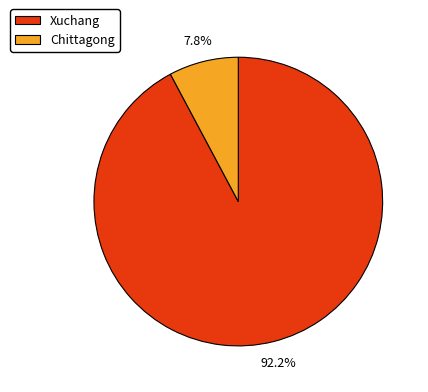

Which category has the biggest portion of the pie?

Xuchang